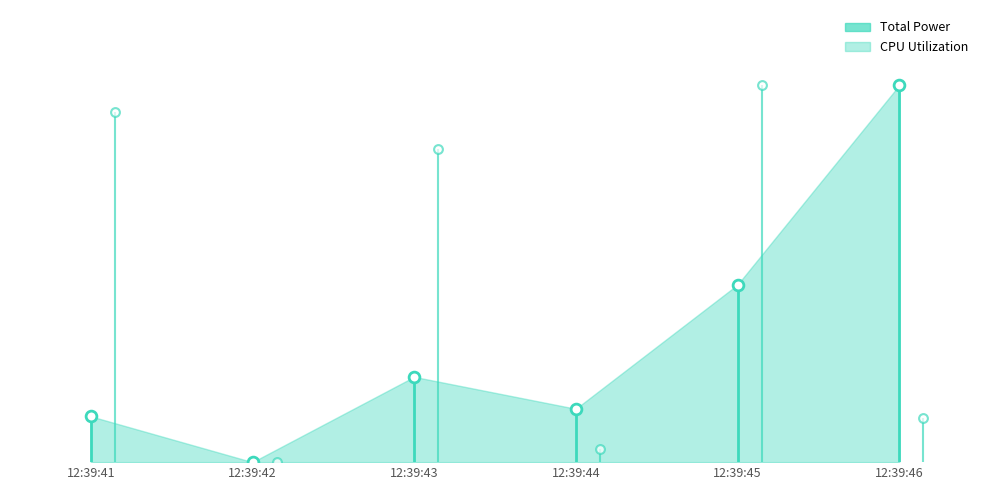

What is the change in value from 12:39:42 to 12:39:45?

+1.0